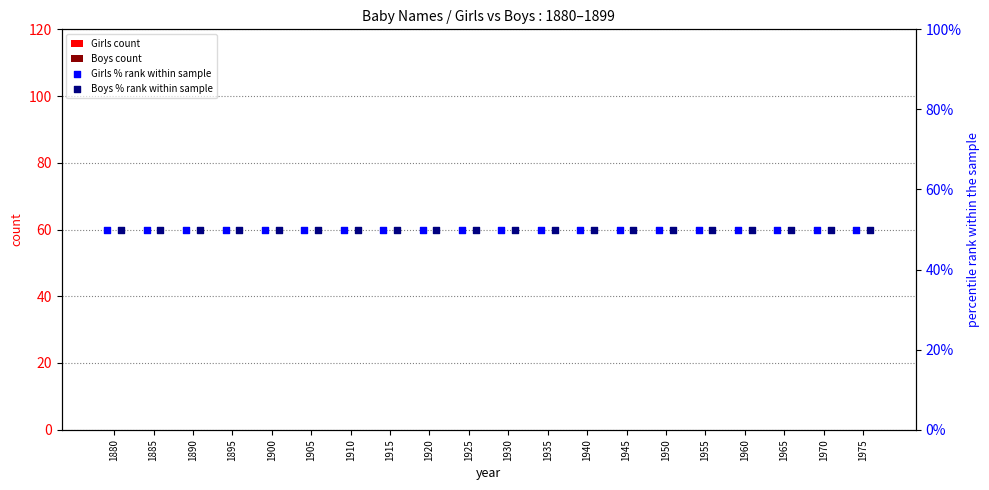

What are all the series names shown in the legend?

Girls count, Boys count, Girls % rank within sample, Boys % rank within sample